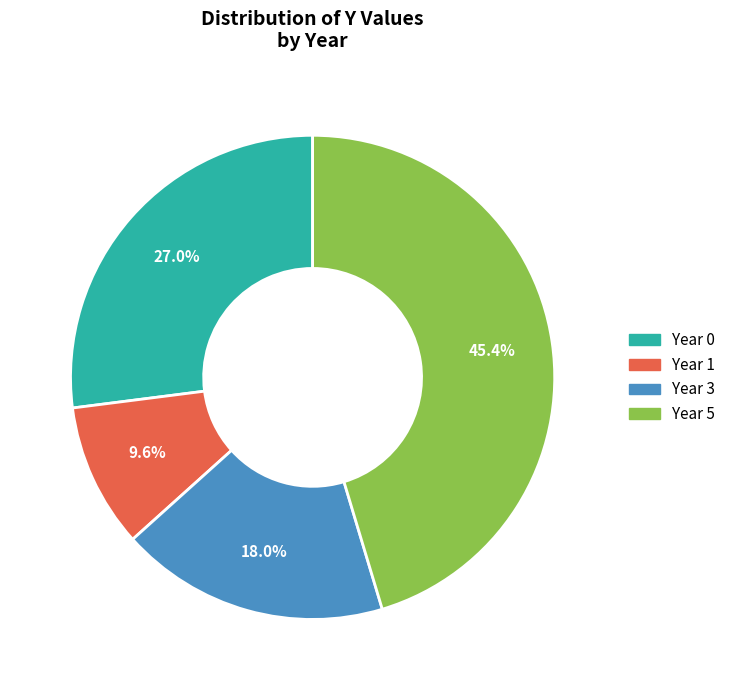

Does Year 5 account for over 50% of the chart?

No